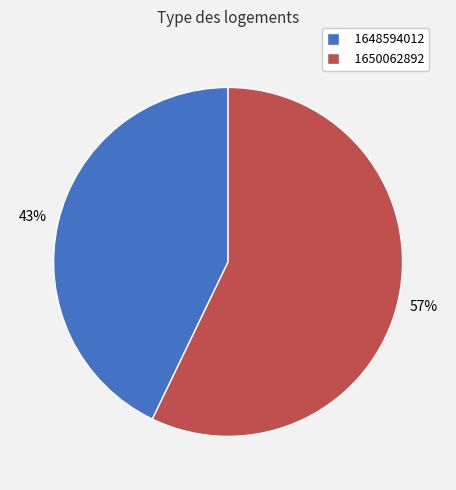

To the nearest percent, what portion does 1648594012 represent?

43%